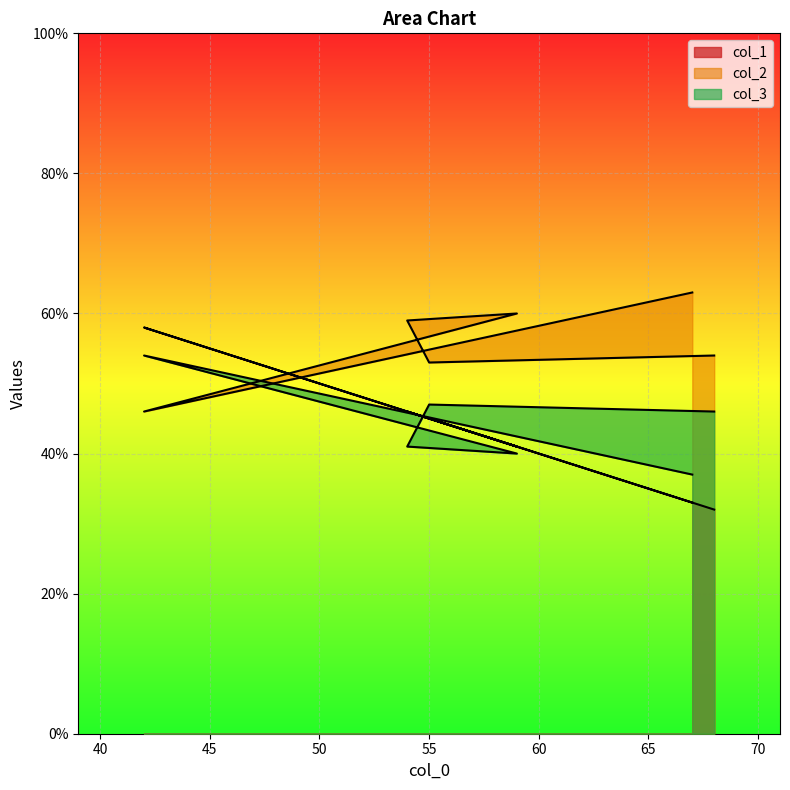

Reading left to right, extract all data points from this chart.

col_1: 32	45	46	41	58	33
col_2: 54	53	59	60	46	63
col_3: 46	47	41	40	54	37